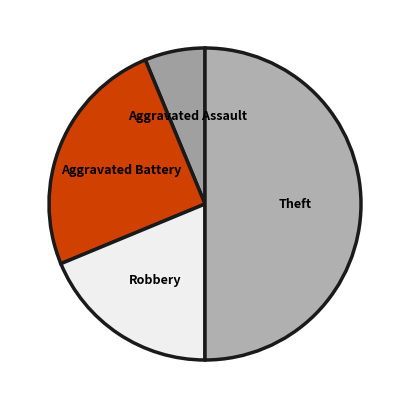

Count the number of slices in the pie.

4